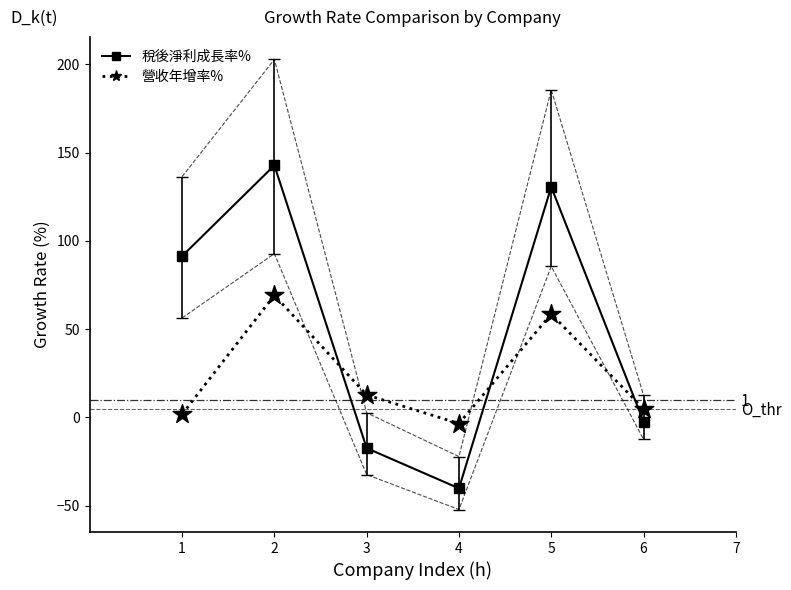

What is the ratio of the value at 6 to the value at 5?

0.1